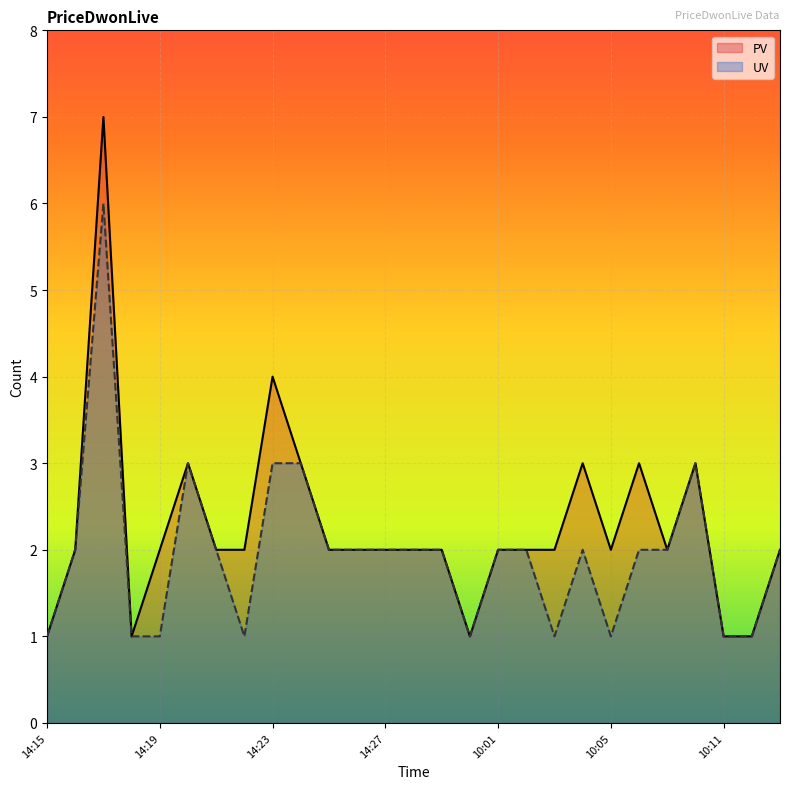

True or false: PV has a value of 1 at 10:11.

False